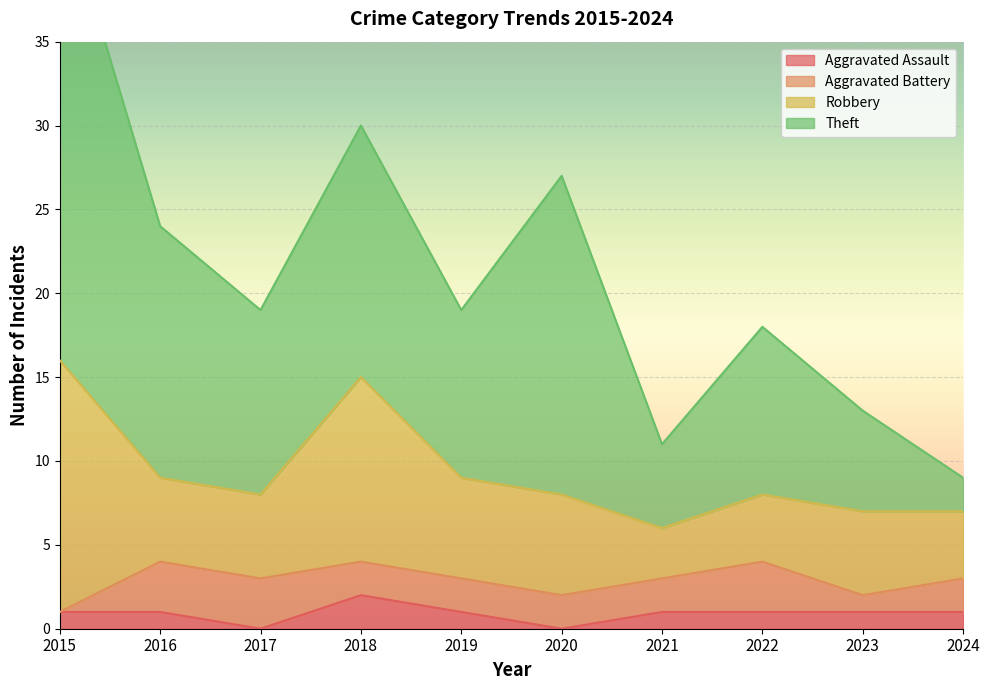

Rank the series by their maximum value, from lowest to highest.

Aggravated Assault, Aggravated Battery, Robbery, Theft